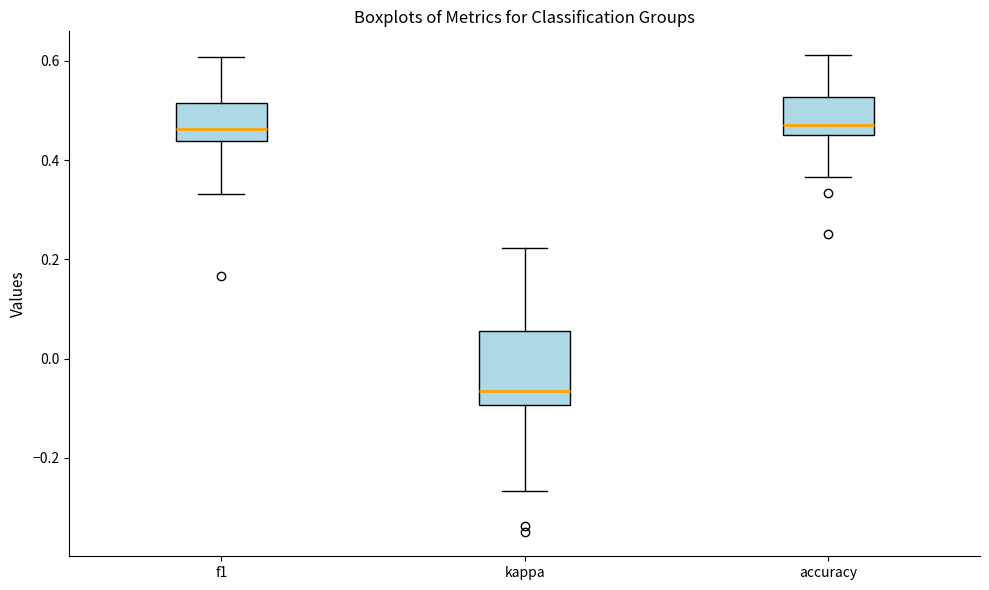

Comparing the boxes themselves (not the whiskers), which one is the tallest?

kappa